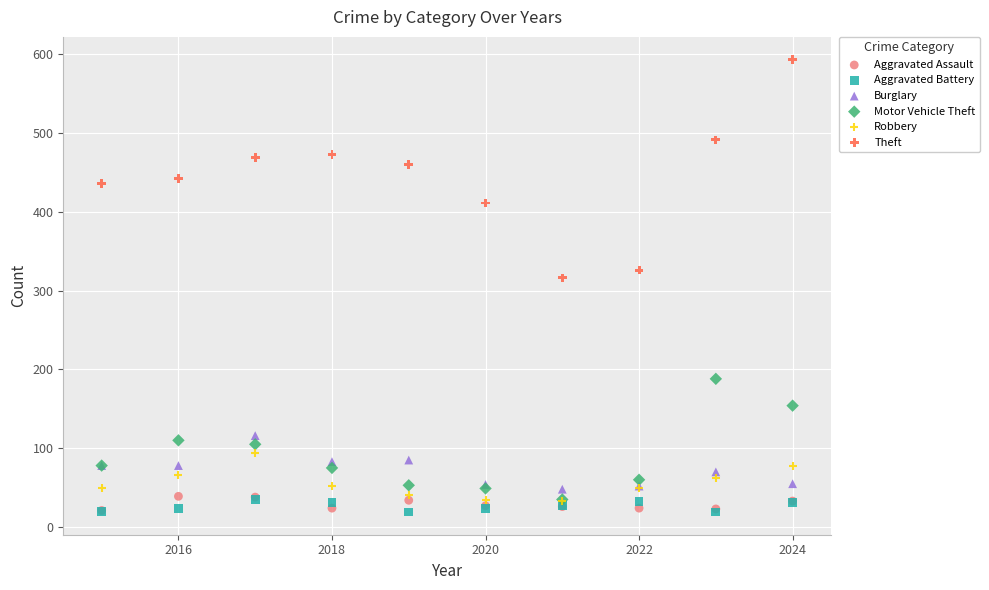

Across all series, what Y value is closest to 306?

316